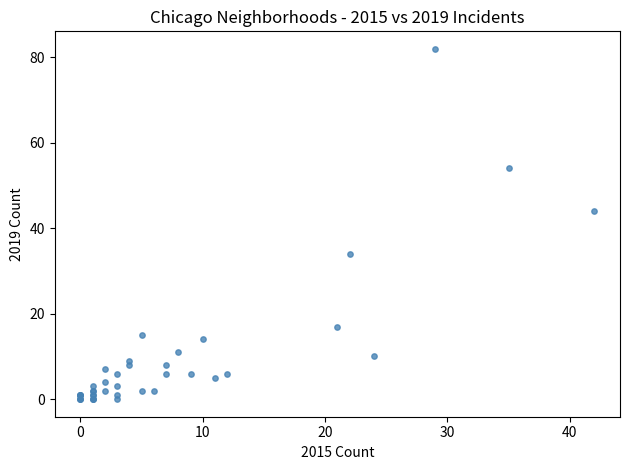

What Y value in the scatter plot is closest to 41?

44